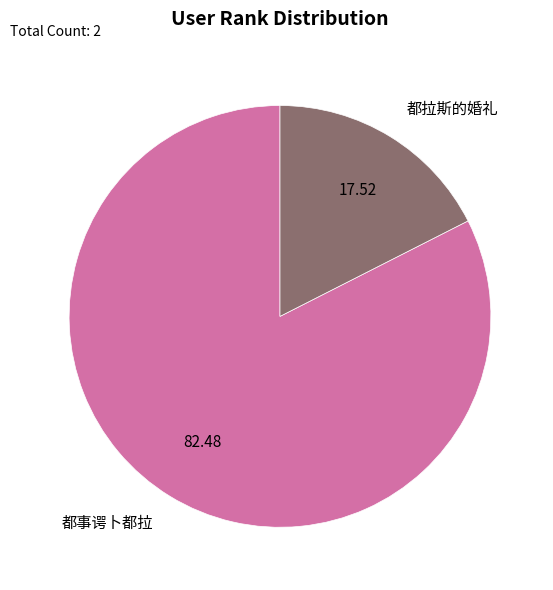

How many segments does this pie chart have?

2